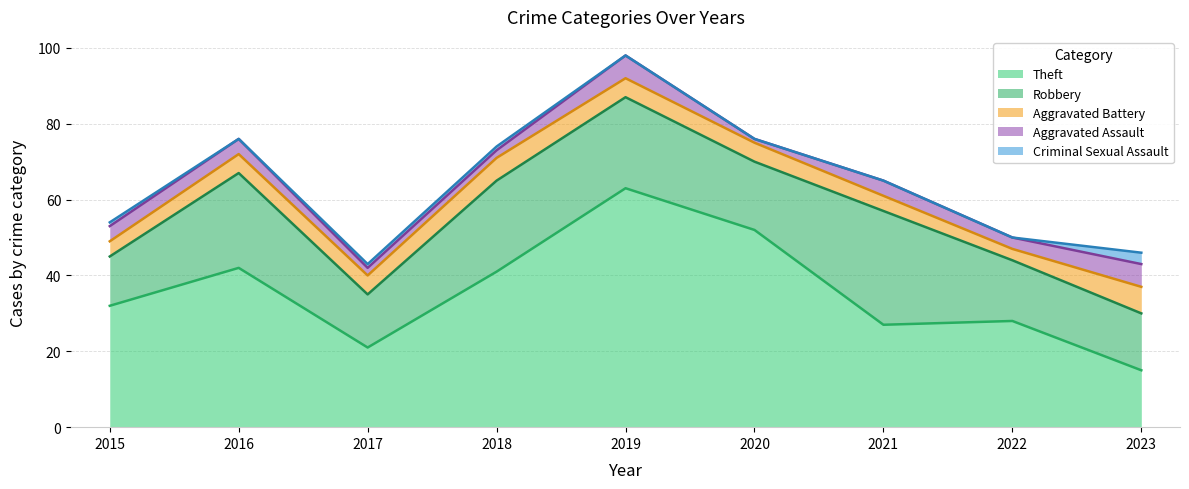

True or false: Theft and Criminal Sexual Assault intersect in this chart.

False